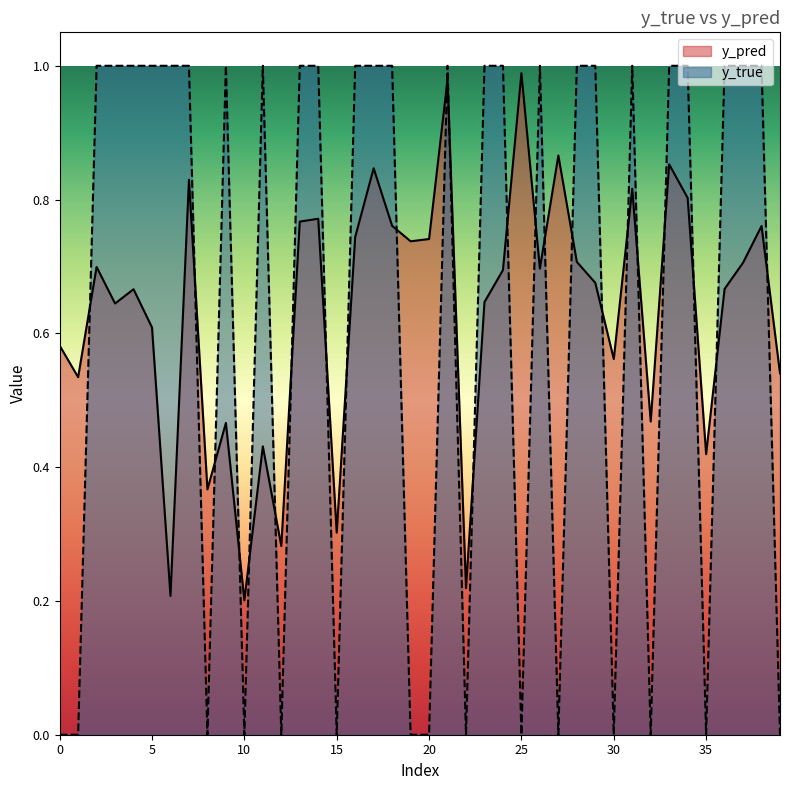

Is it true that y_pred equals 0.7 at 2?

True